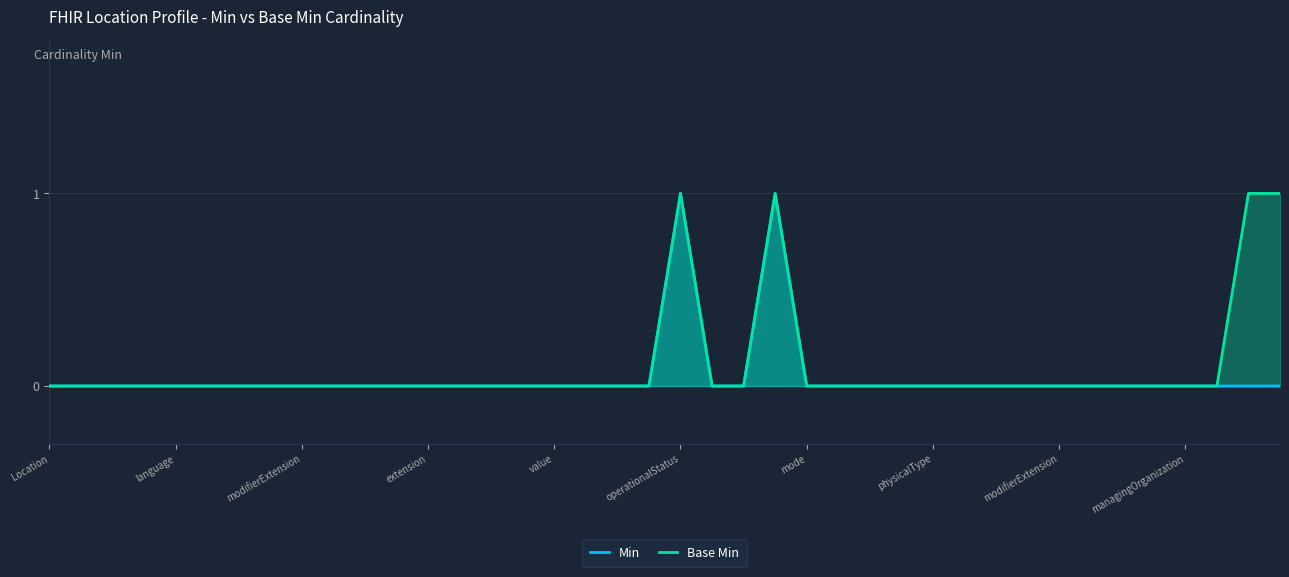

Is the value of Base Min at 18 greater than the value of Min at mode?

No